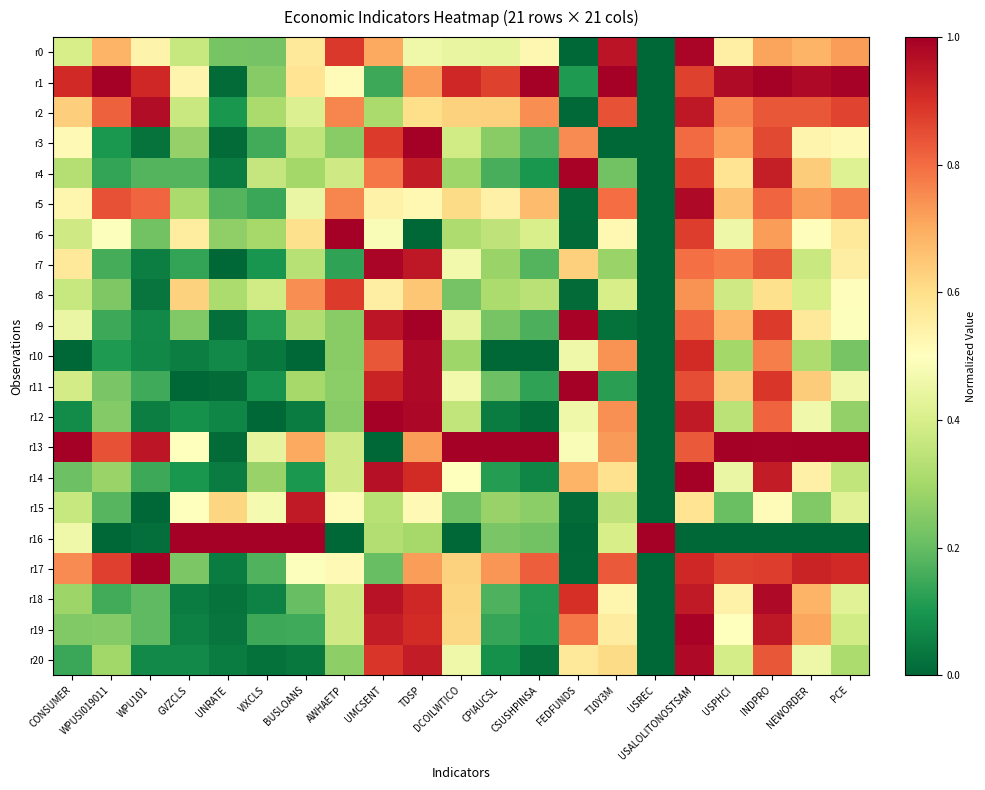

Which category has the lowest value across all series?

USREC